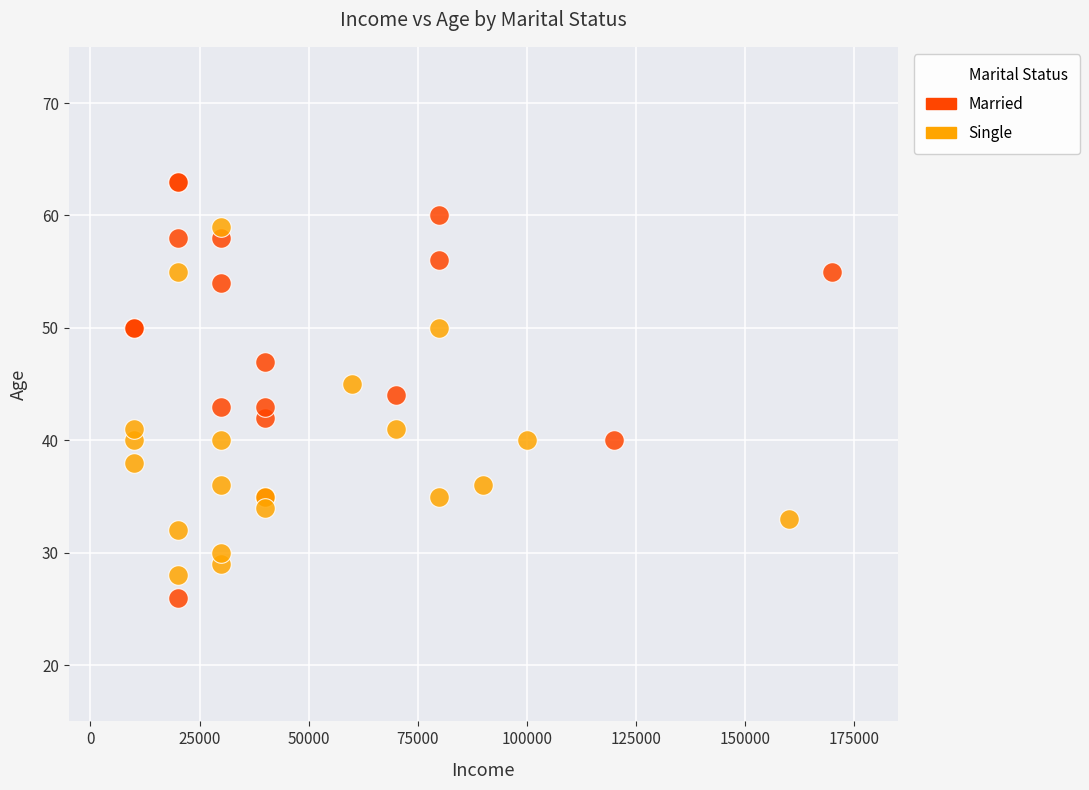

Which series has the widest spread of Y values?

Married